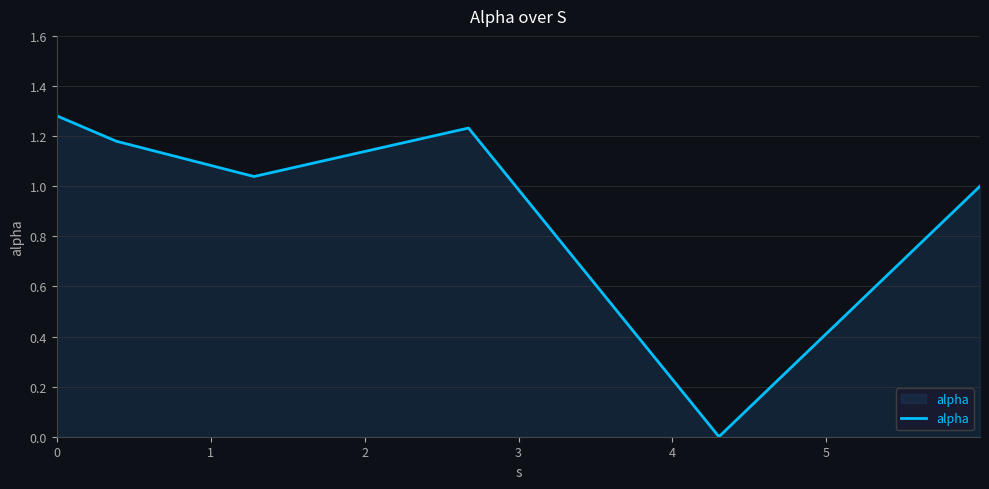

True or false: there are more than 0 points higher than both neighbors.

True